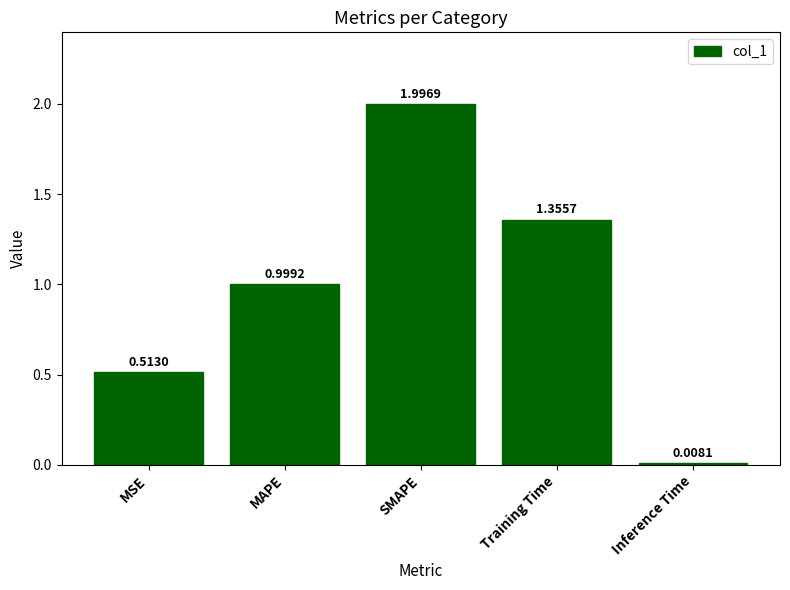

Which category has the lowest value across all series?

Inference Time